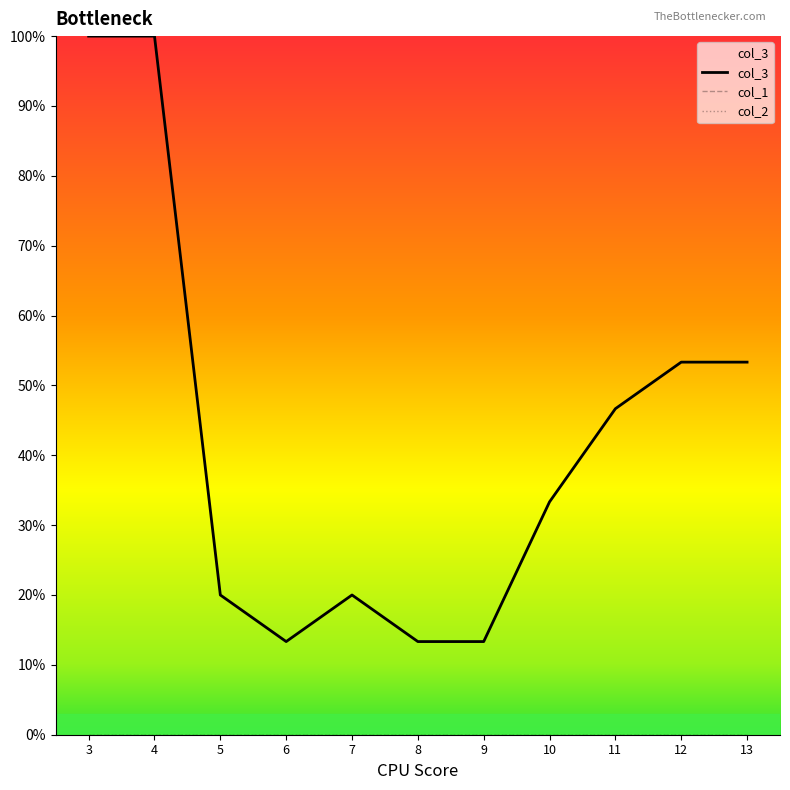

Does the chart display data point markers on the line(s)?

No